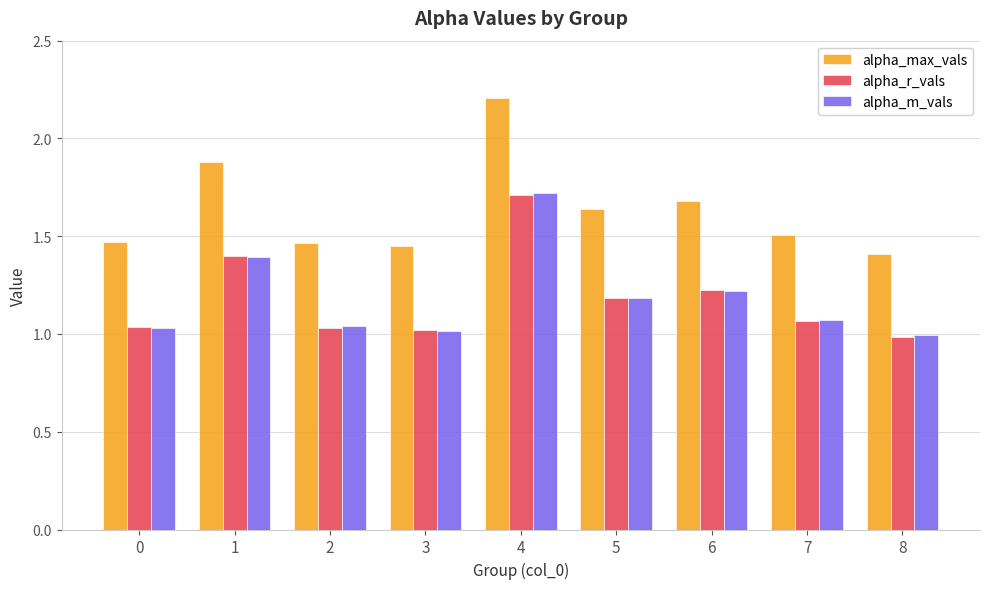

At which category does the chart reach its peak across all series?

4